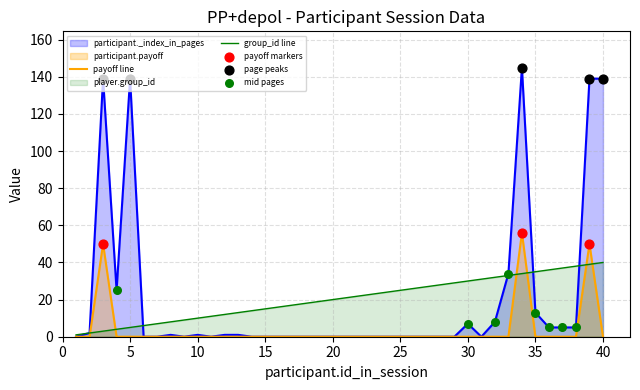

What is the total value across all series at 38?

43